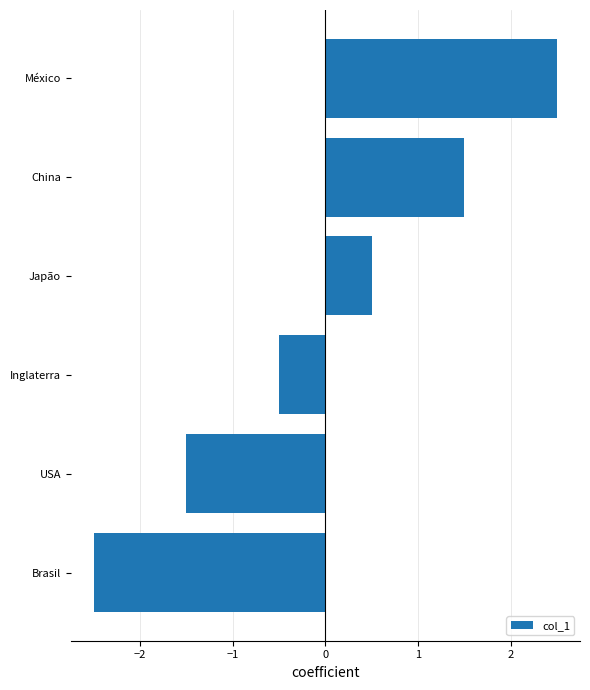

How many data points are less than 0?

3